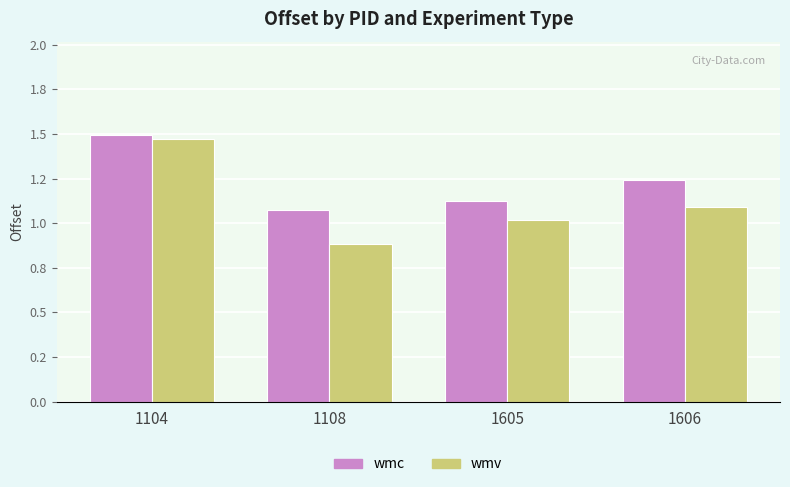

Reading left to right, what are all the values shown in this chart?

wmc (Owner): 1.5	1.1	1.1	1.2
wmv (Renter): 1.5	0.9	1.0	1.1